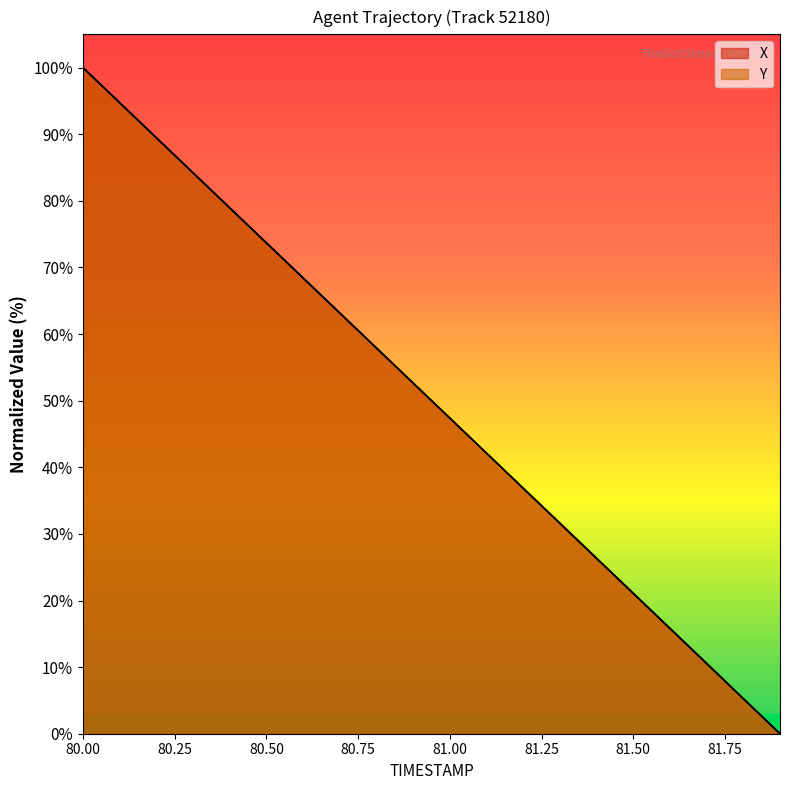

True or false: X has more than 0 interior local peaks.

False